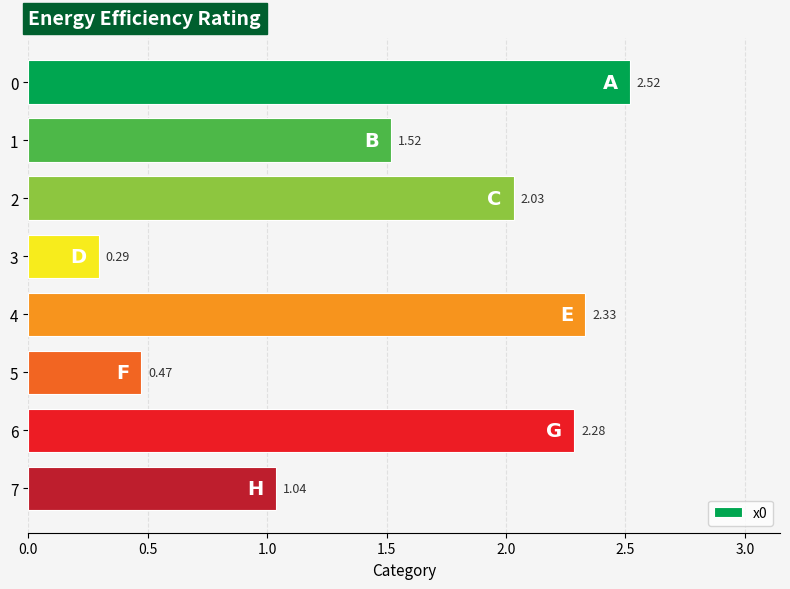

What is the average value?

1.6